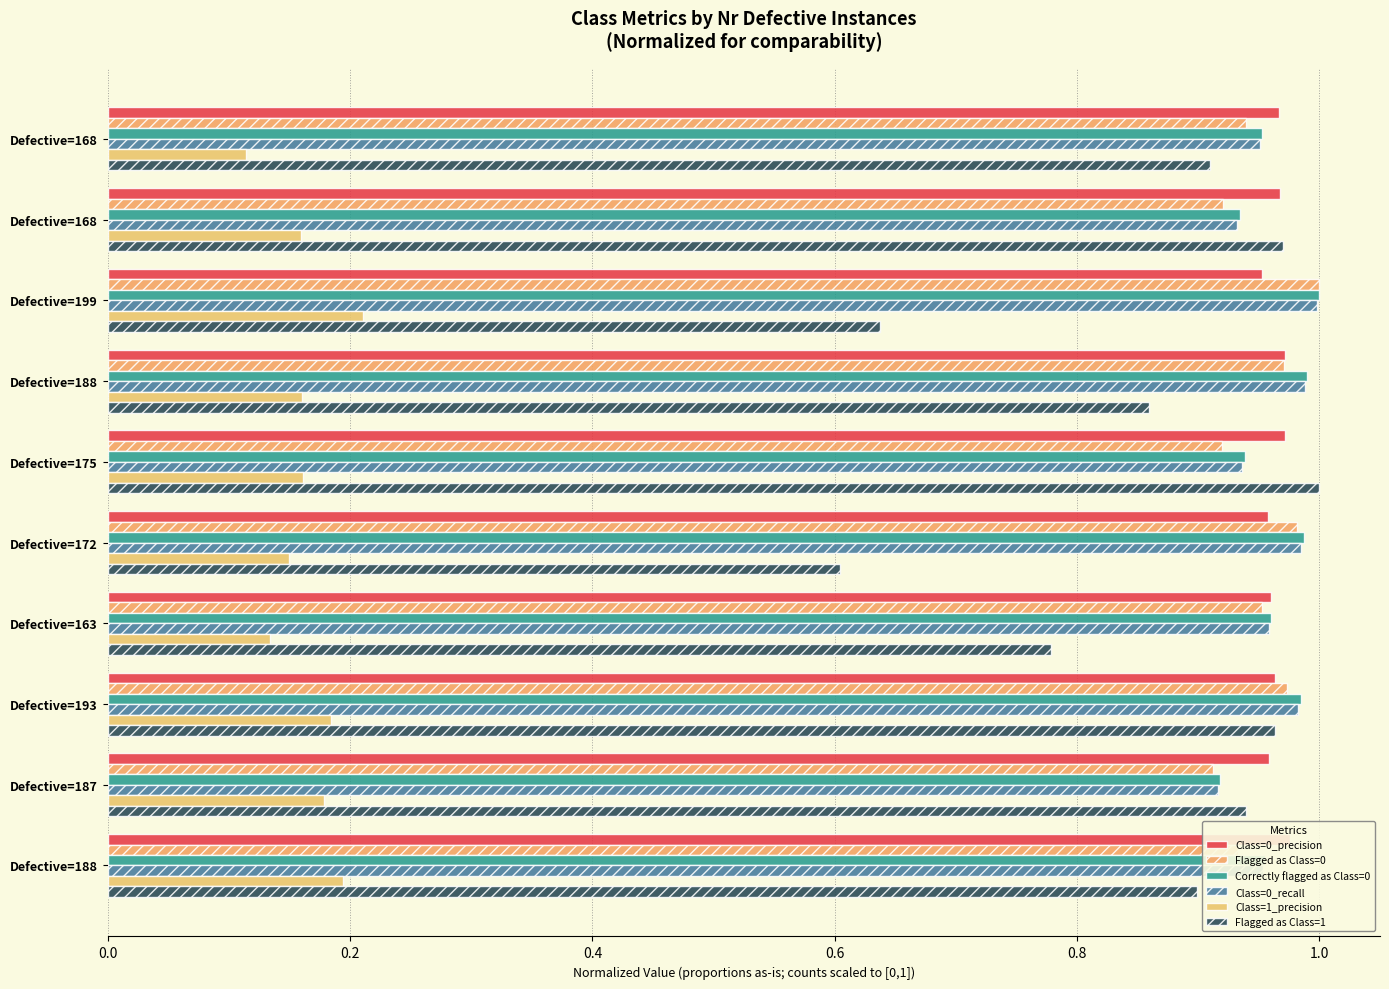

What is the difference between the second highest and second lowest values in the Flagged as Class=1 series?

0.3